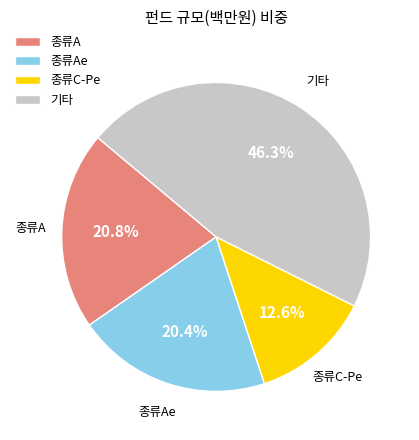

To the nearest percent, what is the difference between the 종류C-Pe and 종류Ae slice percentages?

8%